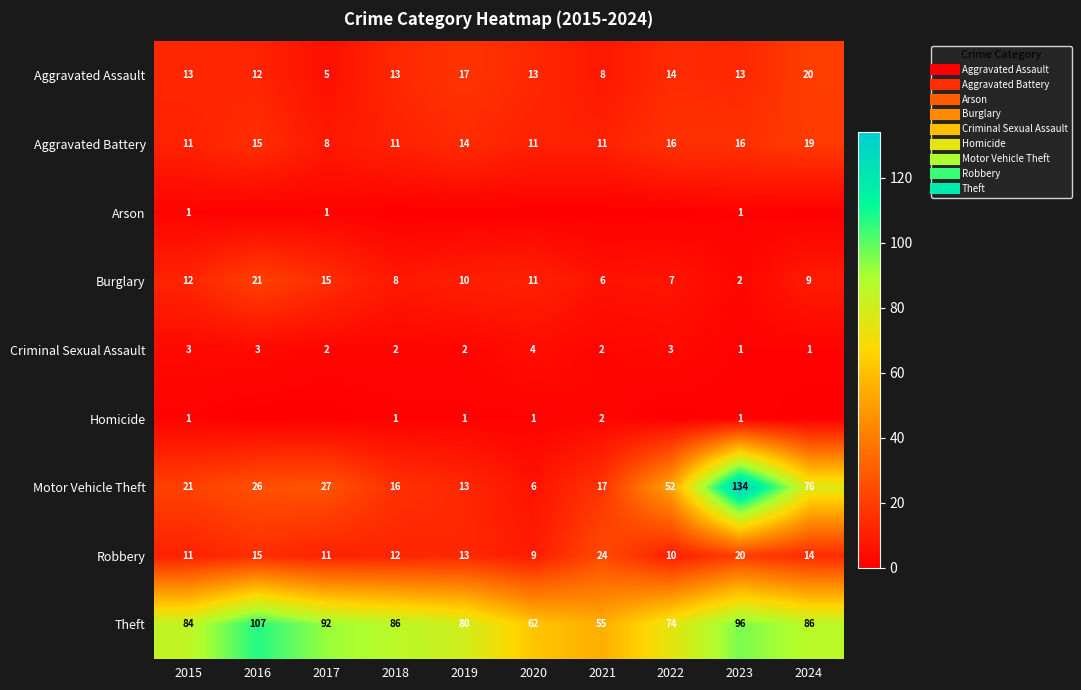

At which label is Homicide closest to 1?

2015